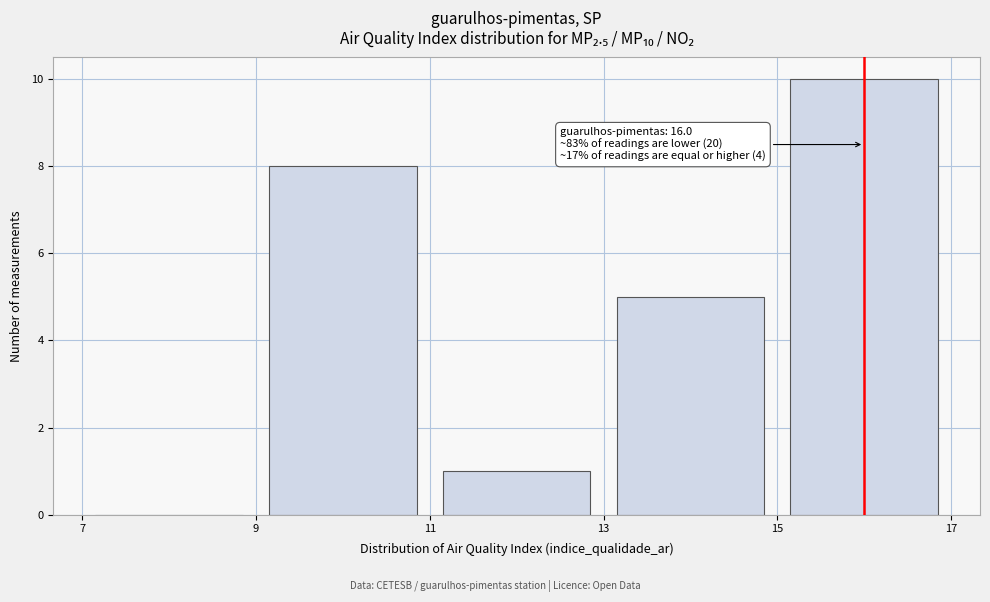

Which range on the x-axis has the tallest bar?

15 to 17